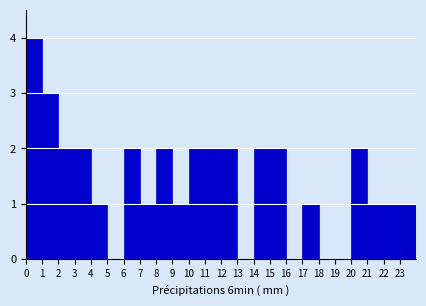

How tall is the bar that spans 22 to 23 on the x-axis? The values are not printed on the chart, so give them approximately, as read against the axis.

1